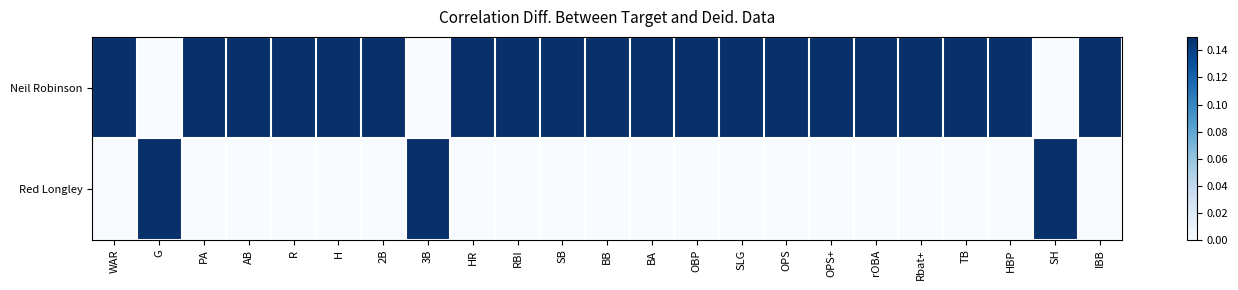

At which category is the sum across all series the highest?

WAR